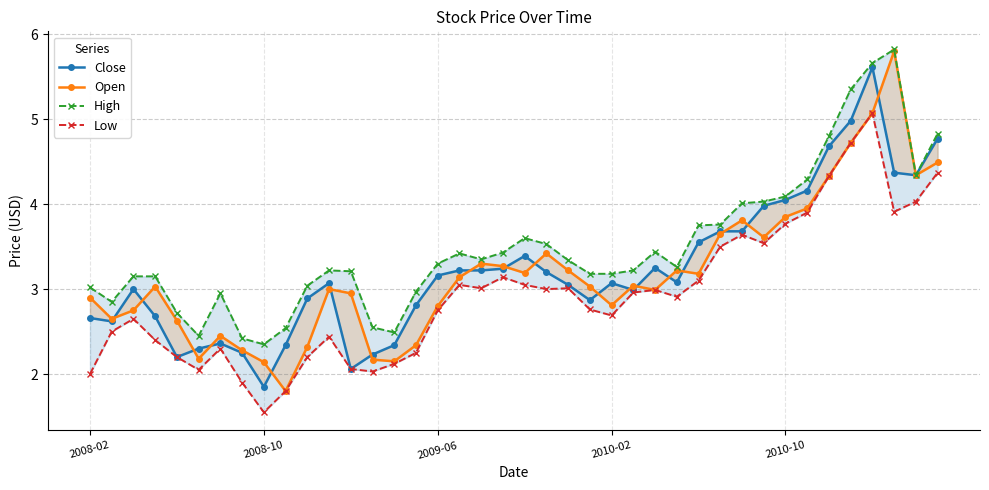

True or false: Low and Open intersect in this chart.

False